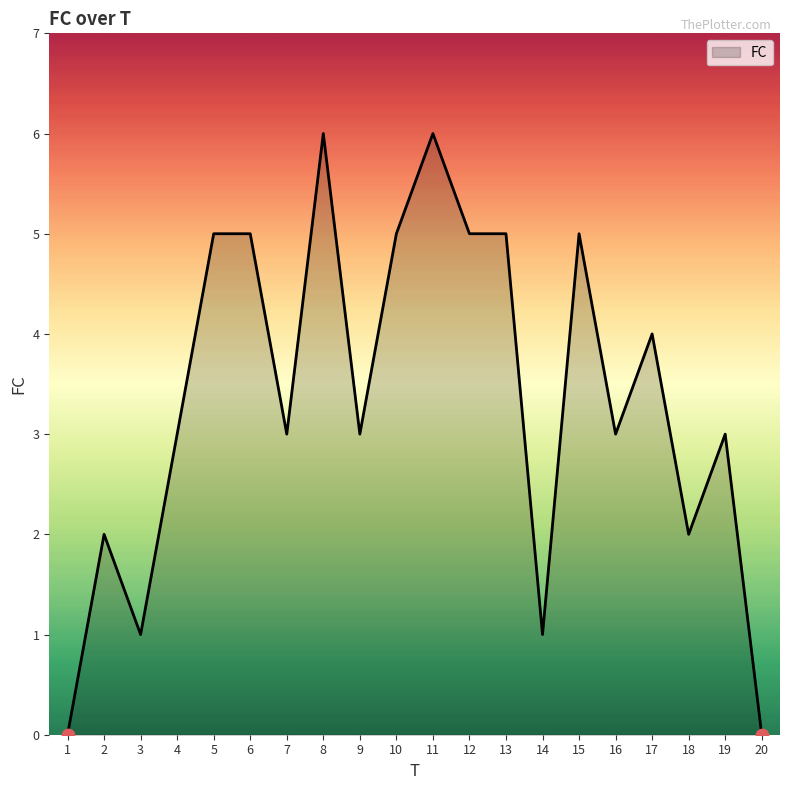

What is the change in value from 14 to 17?

+3